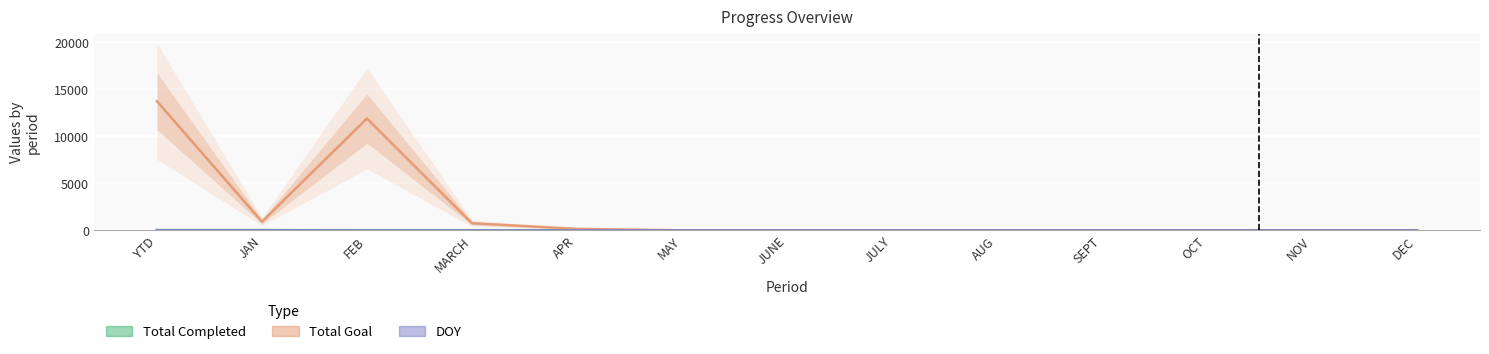

Which series has the widest spread of values?

Total Goal